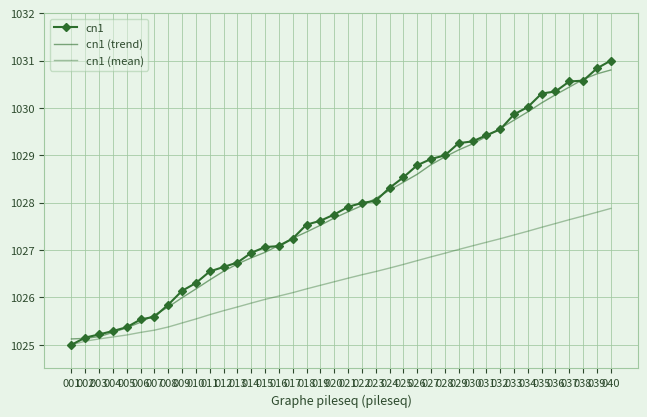

Reading left to right, list all the values displayed in this chart.

cn1: 001=1025.0	002=1025.2	003=1025.2	004=1025.3	005=1025.4	006=1025.5	007=1025.6	008=1025.8	009=1026.1	010=1026.3	011=1026.5	012=1026.6	013=1026.7	014=1026.9	015=1027.1	016=1027.1	017=1027.2	018=1027.5	019=1027.6	020=1027.7	021=1027.9	022=1028.0	023=1028.0	024=1028.3	025=1028.5	026=1028.8	027=1028.9	028=1029.0	029=1029.3	030=1029.3	031=1029.4	032=1029.5	033=1029.9	034=1030.0	035=1030.3	036=1030.3	037=1030.6	038=1030.6	039=1030.8	040=1031.0
cn1 (trend): 001=1025.1	002=1025.1	003=1025.2	004=1025.3	005=1025.4	006=1025.5	007=1025.6	008=1025.8	009=1026.0	010=1026.2	011=1026.4	012=1026.6	013=1026.7	014=1026.8	015=1027.0	016=1027.1	017=1027.2	018=1027.4	019=1027.5	020=1027.7	021=1027.8	022=1027.9	023=1028.1	024=1028.3	025=1028.4	026=1028.6	027=1028.8	028=1029.0	029=1029.1	030=1029.2	031=1029.4	032=1029.6	033=1029.7	034=1029.9	035=1030.1	036=1030.3	037=1030.4	038=1030.6	039=1030.7	040=1030.8
cn1 (mean): 001=1025.0	002=1025.1	003=1025.1	004=1025.2	005=1025.2	006=1025.3	007=1025.3	008=1025.4	009=1025.5	010=1025.5	011=1025.6	012=1025.7	013=1025.8	014=1025.9	015=1026.0	016=1026.0	017=1026.1	018=1026.2	019=1026.3	020=1026.3	021=1026.4	022=1026.5	023=1026.5	024=1026.6	025=1026.7	026=1026.8	027=1026.9	028=1026.9	029=1027.0	030=1027.1	031=1027.2	032=1027.2	033=1027.3	034=1027.4	035=1027.5	036=1027.6	037=1027.6	038=1027.7	039=1027.8	040=1027.9